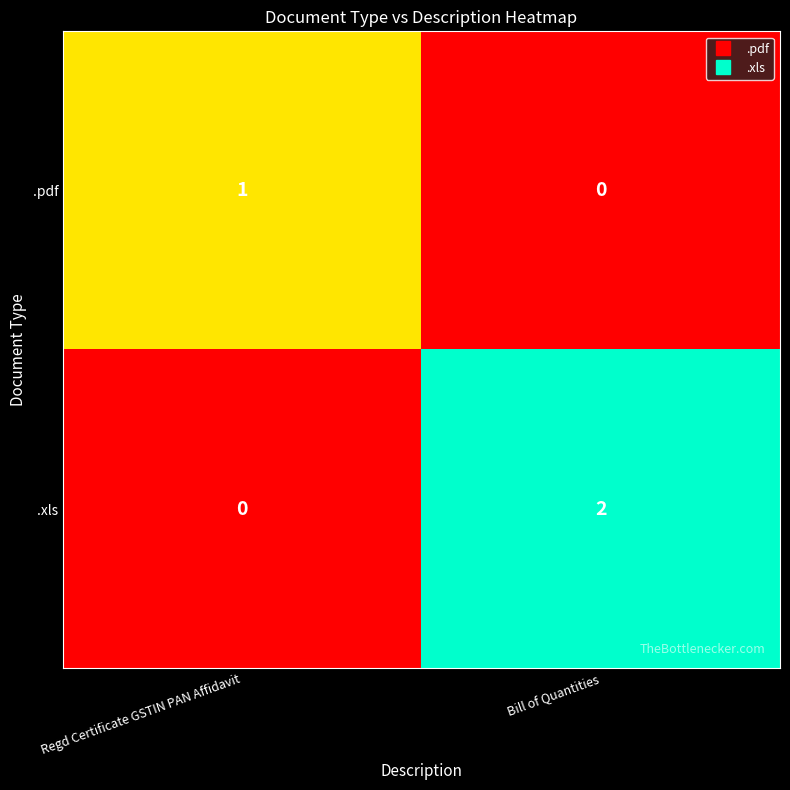

Reading left to right, transcribe all the data shown in this chart.

.pdf: Regd Certificate GSTIN PAN Affidavit=1	Bill of Quantities=0
.xls: Regd Certificate GSTIN PAN Affidavit=0	Bill of Quantities=2